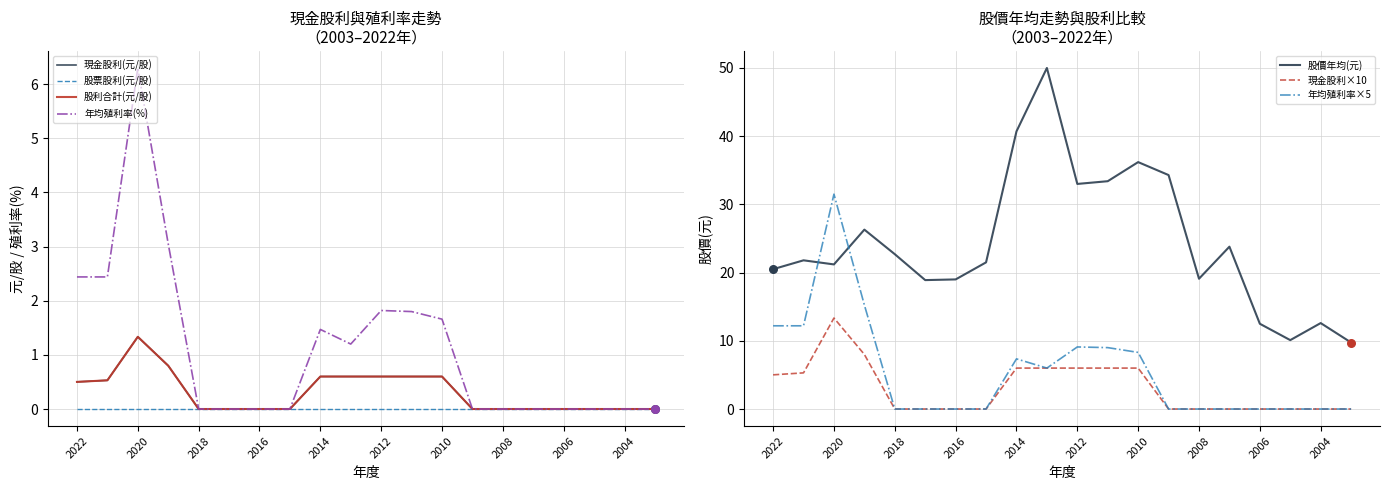

At how many categories does at least one series exceed 33?

5